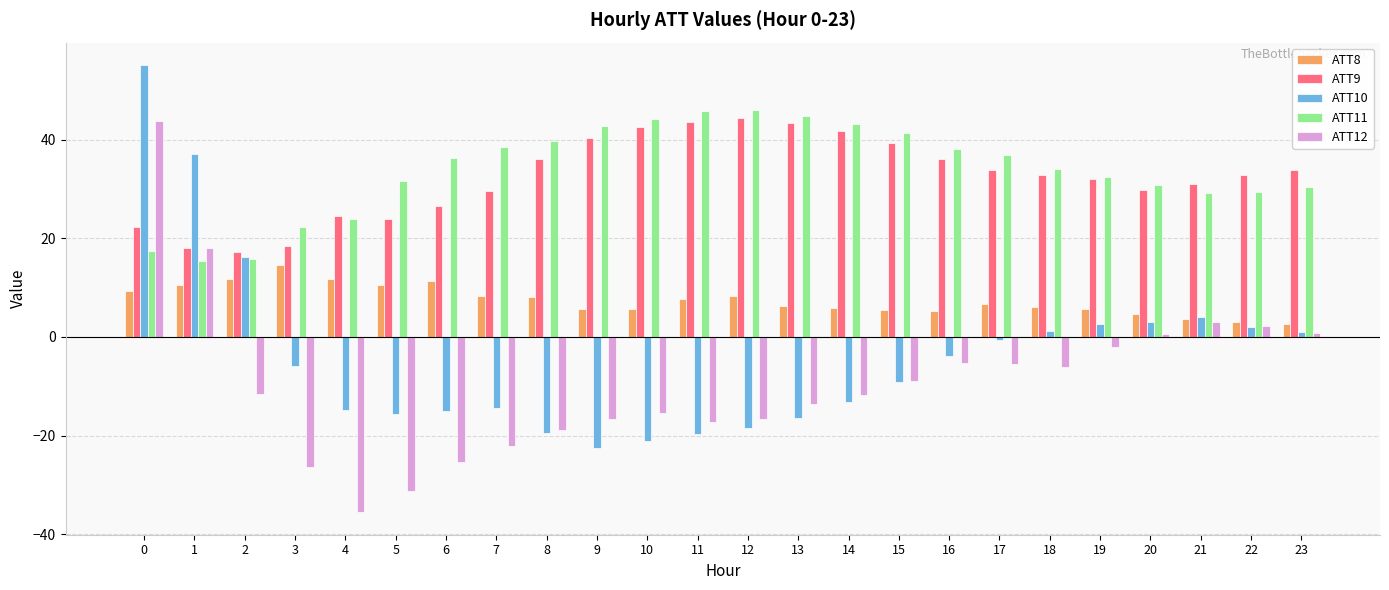

What are all the series names shown in the legend?

ATT8, ATT9, ATT10, ATT11, ATT12